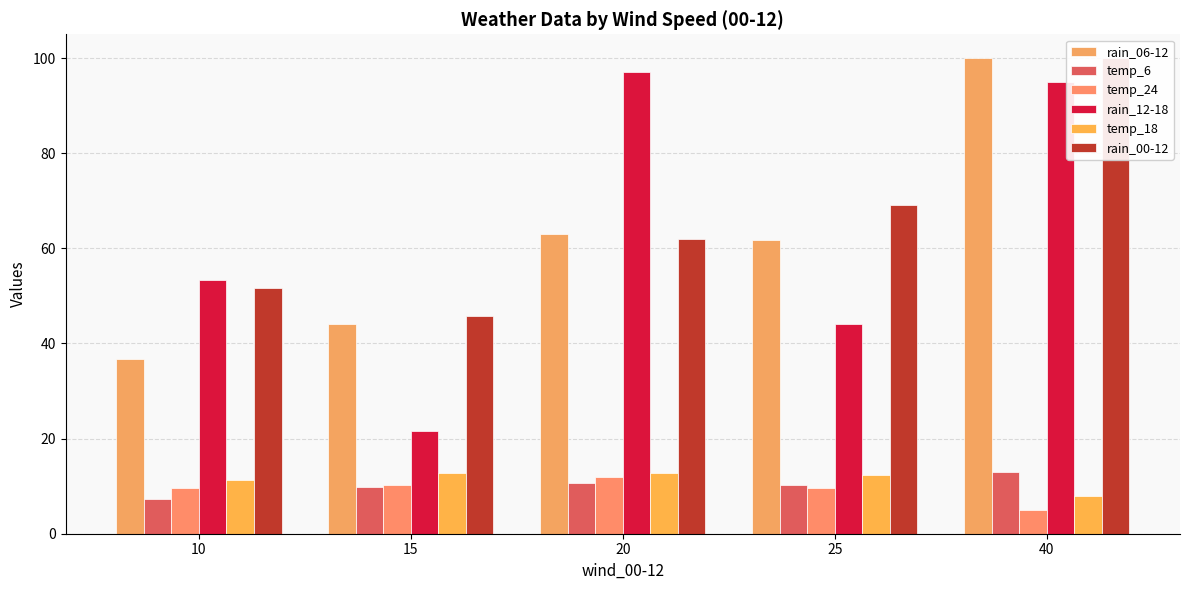

What is the difference between the highest and lowest values at 10?

46.0